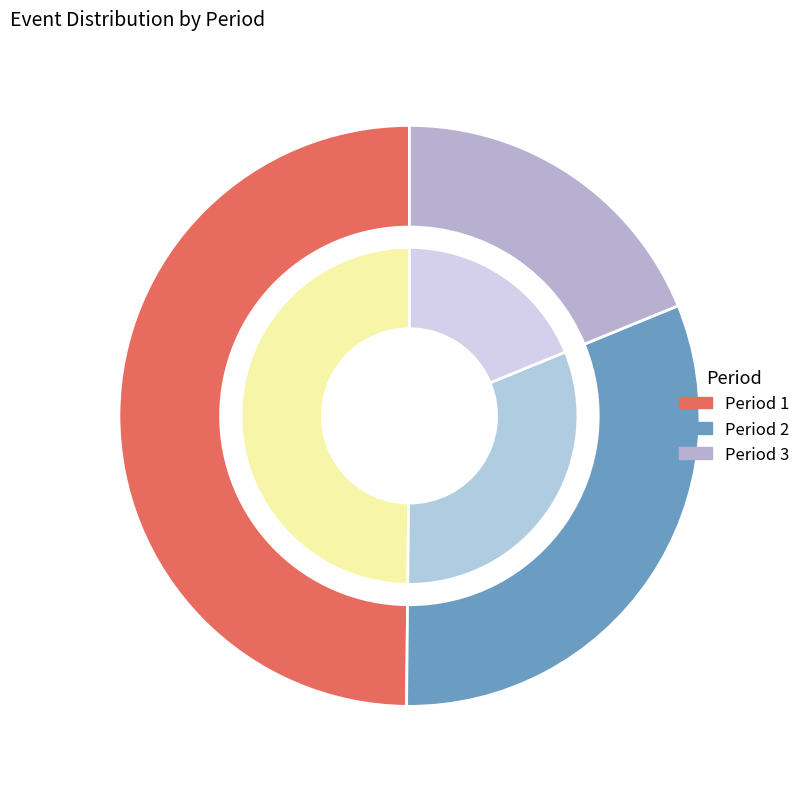

Rank the categories by value from lowest to highest.

Period 3, Period 2, Period 1